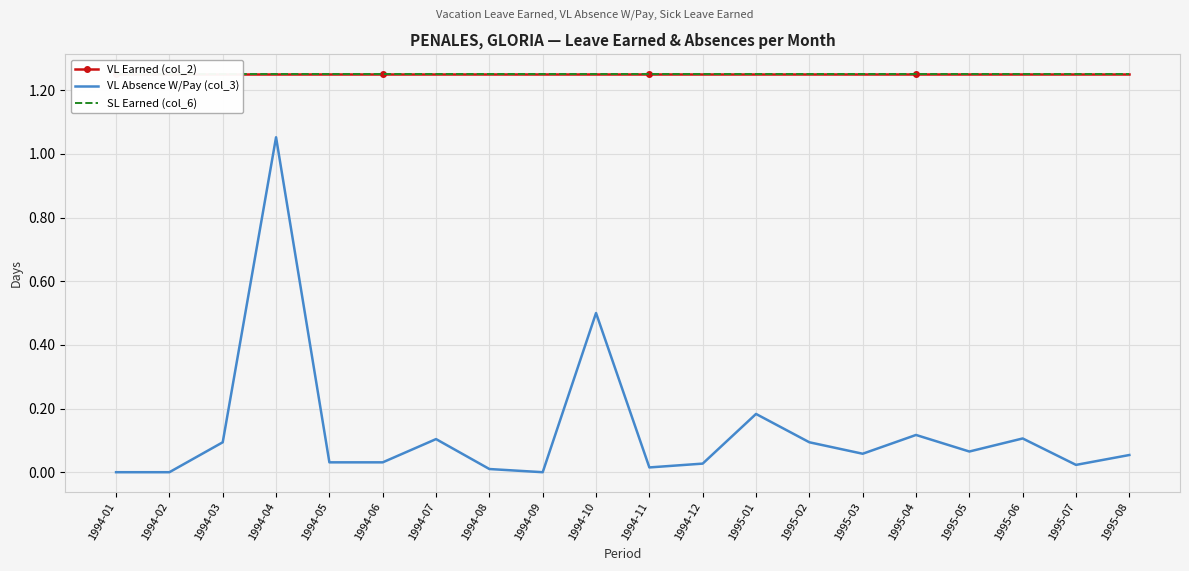

True or false: VL Earned (col_2) and SL Earned (col_6) cross at least once.

False